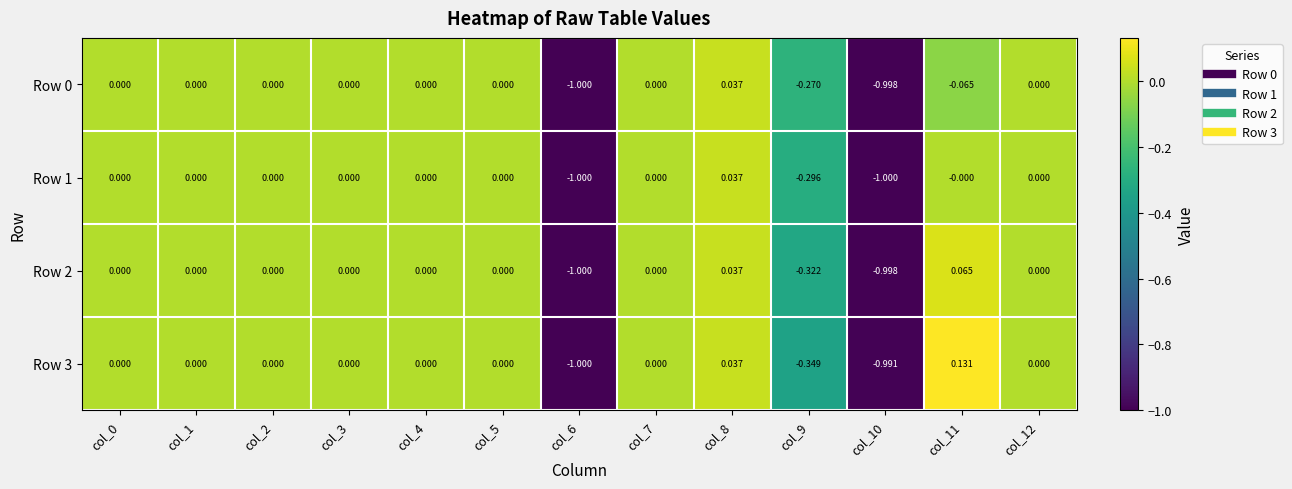

How many values in the Row 2 series are below 0?

3